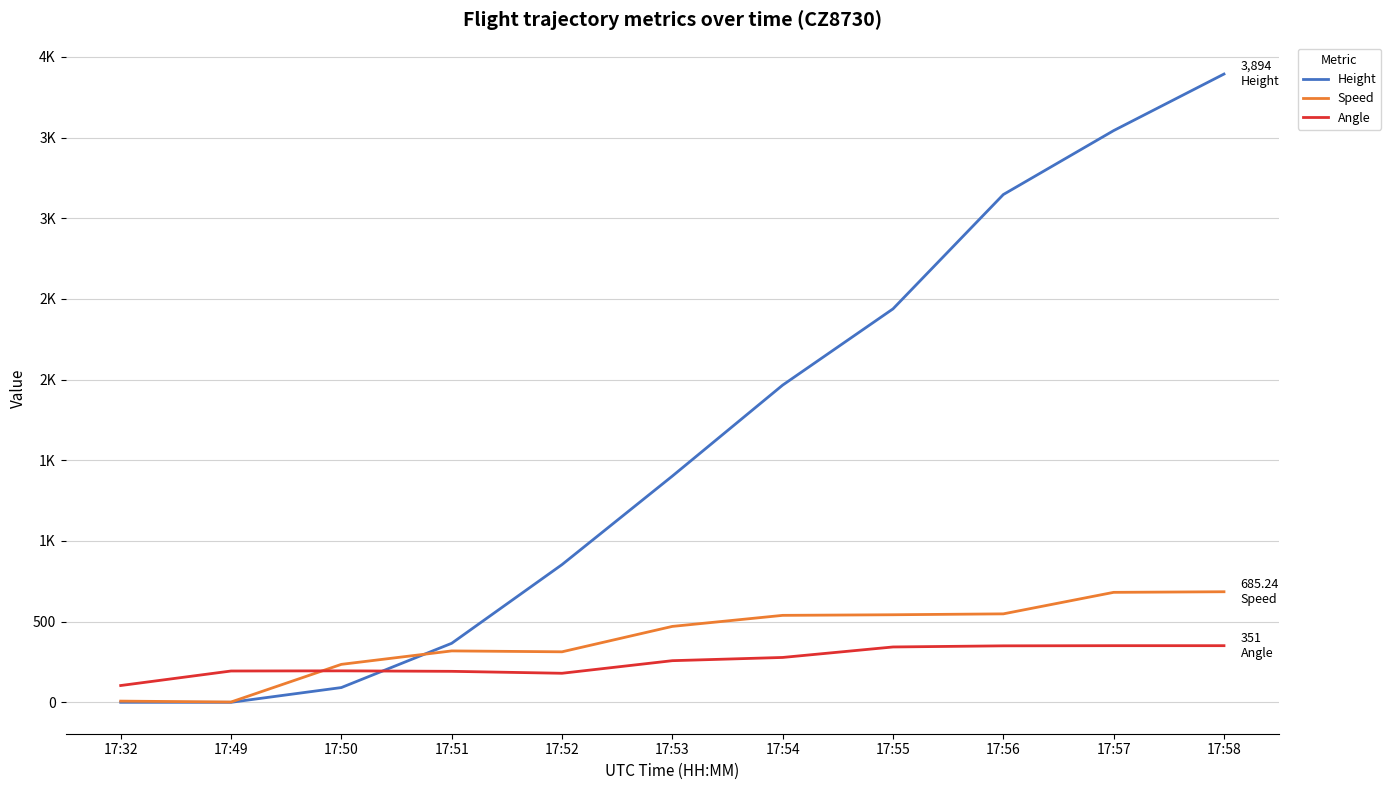

Reading left to right, list all the values displayed in this chart.

Height: 0.0	0.0	91.4	365.8	853.4	1402.1	1966.0	2438.4	3147.1	3543.3	3893.8
Speed: 7.4	1.9	235.2	318.5	313.0	470.4	538.9	542.6	548.2	681.5	685.2
Angle: 104.0	194.0	195.0	192.0	180.0	258.0	278.0	343.0	350.0	351.0	351.0